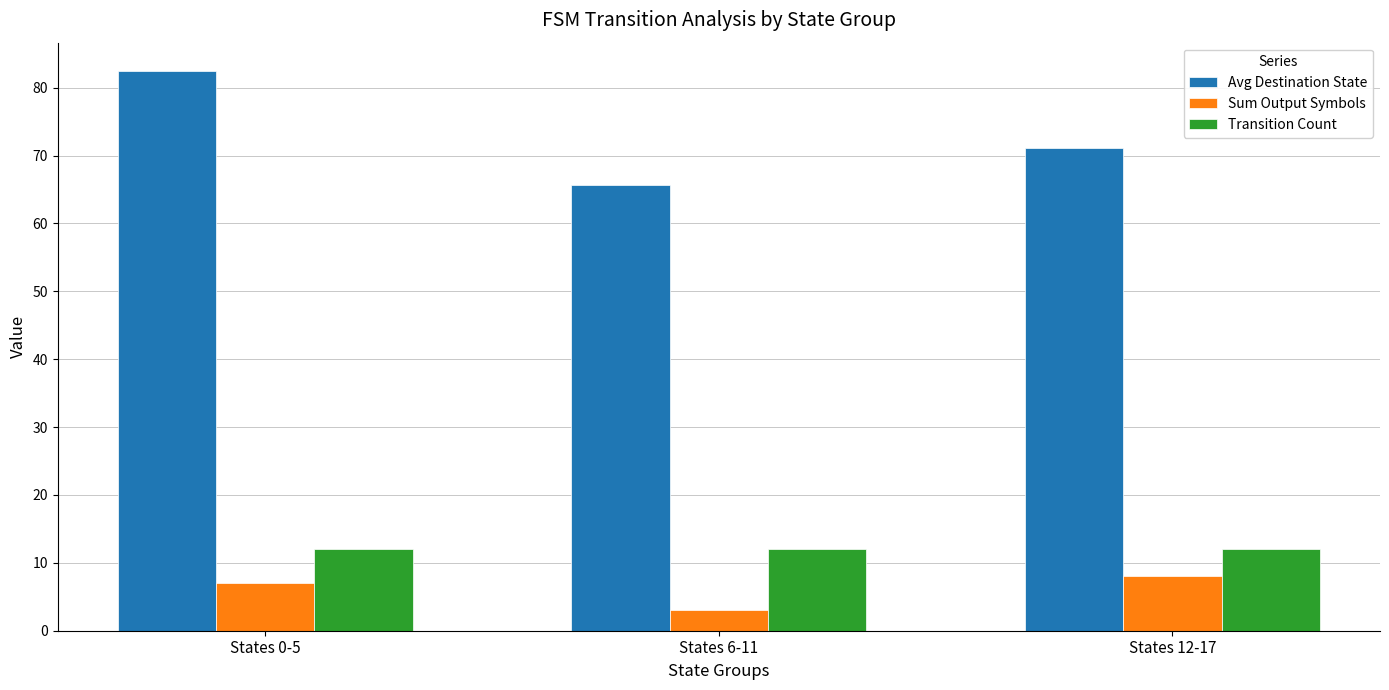

At how many categories does at least one series exceed 81?

1